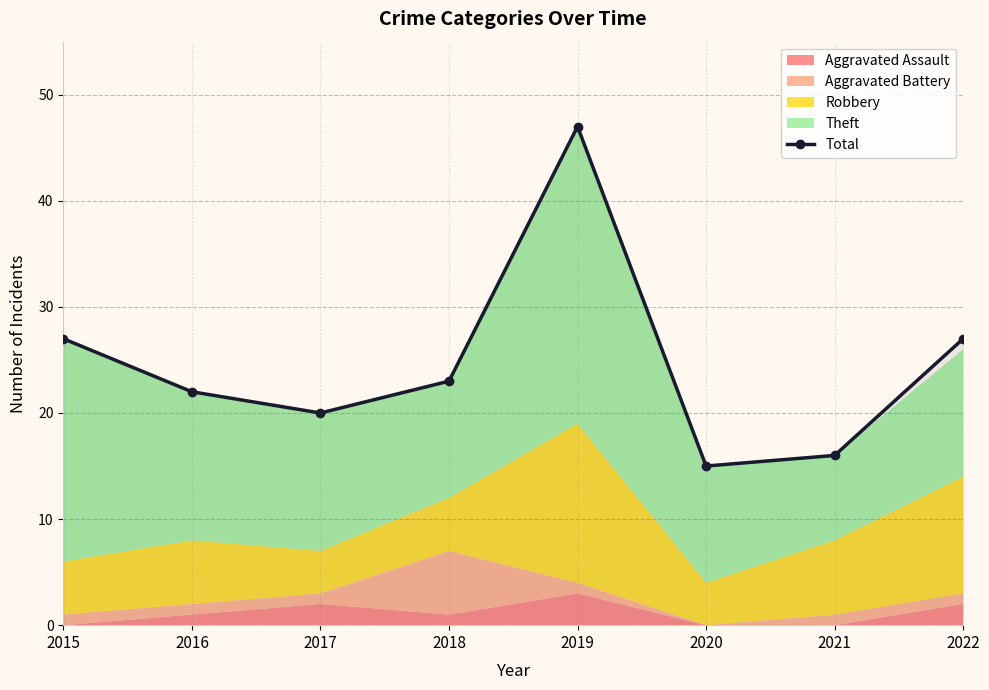

At which category does the data reach its first local valley?

2017